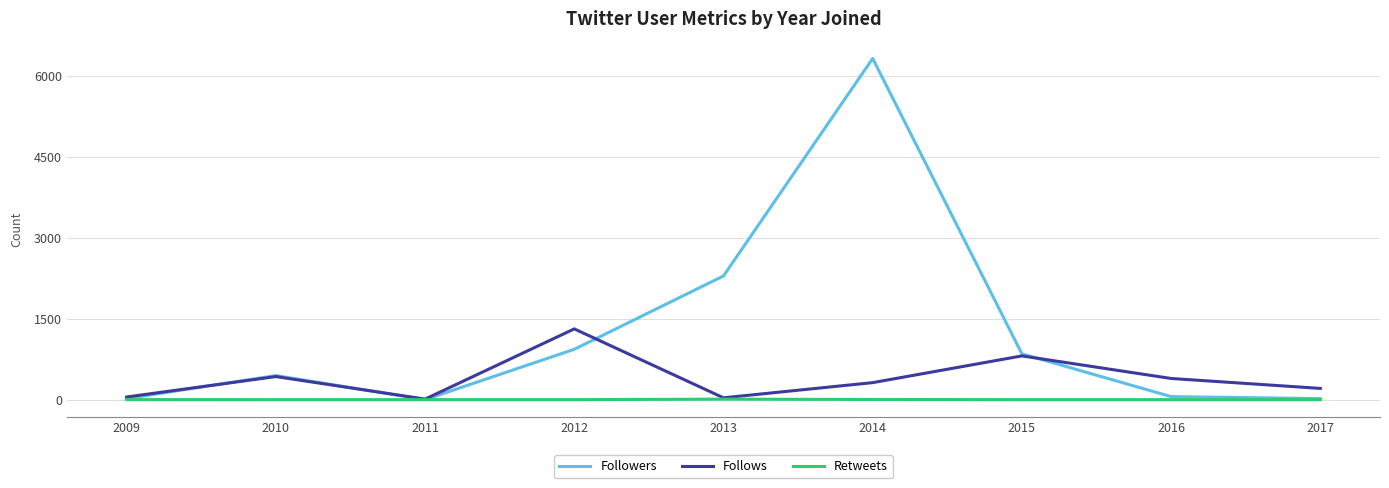

Where is Followers nearest to the value 3158?

2013